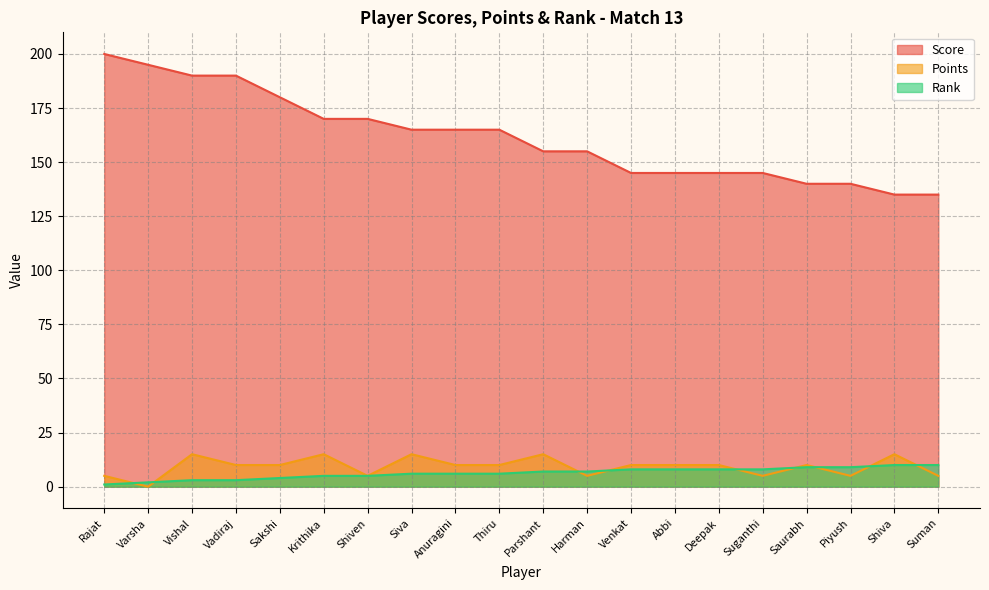

Between Anuragini and Abbi, which is larger?

Anuragini